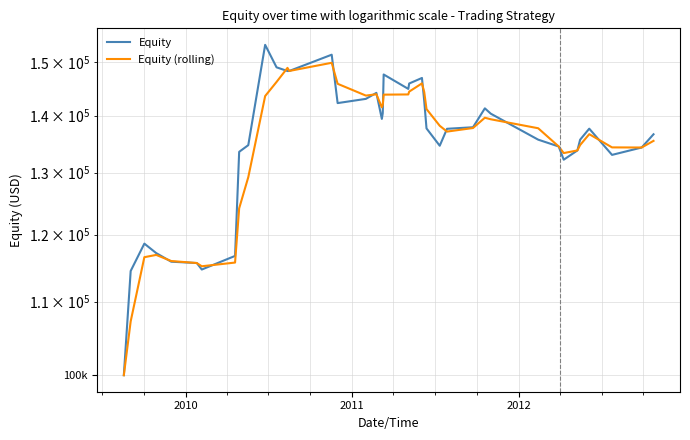

Reading left to right, list all the values displayed in this chart.

Equity: 100000.0	114460.0	118592.0	117145.2	115844.9	115647.9	114676.5	116717.7	133571.8	134733.9	153434.9	149031.3	148316.0	148330.8	151490.3	142279.6	143062.2	144178.1	139391.4	140436.8	147655.2	144923.6	145938.1	146988.8	142682.1	137688.2	134631.5	137620.3	137895.6	141315.4	140340.3	135695.0	134500.9	132214.4	133814.2	135687.6	137641.5	133044.3	134321.5	136645.3
Equity (rolling): 100000.0	107230.0	116526.0	116868.6	115947.4	115646.2	115162.1	115717.3	124144.6	129252.8	143584.0	146233.1	148924.0	148330.9	149909.7	145884.9	143670.7	143920.0	141513.9	141936.5	143846.0	143884.6	144411.2	145964.0	144332.4	141185.1	138159.9	137120.4	137758.1	139605.3	139327.8	137717.7	134500.9	133357.7	133814.2	134751.1	136664.5	134342.9	134321.5	135483.4